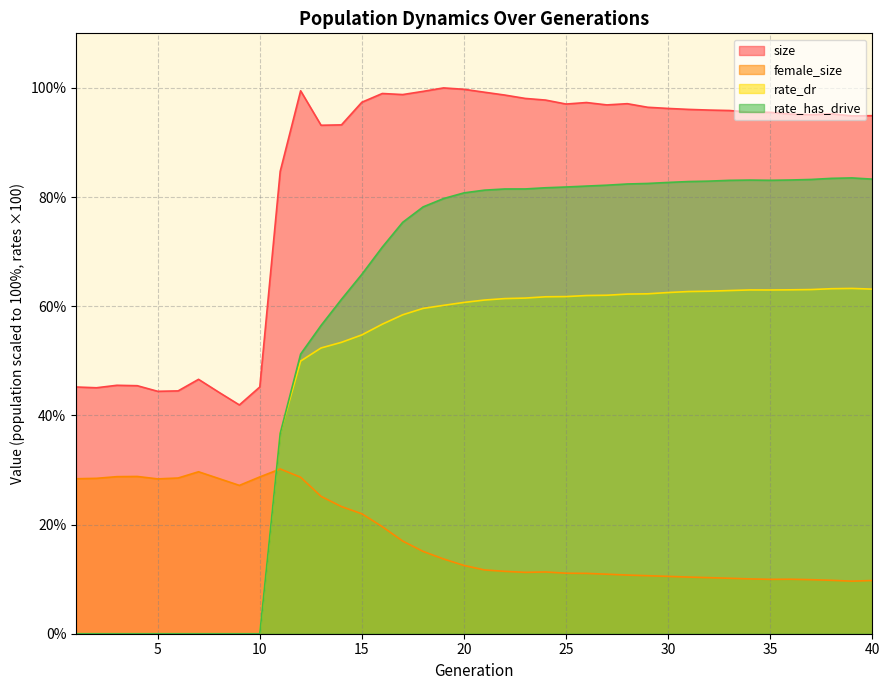

List the series in order of their overall mean, lowest first.

female_size, rate_dr, rate_has_drive, size